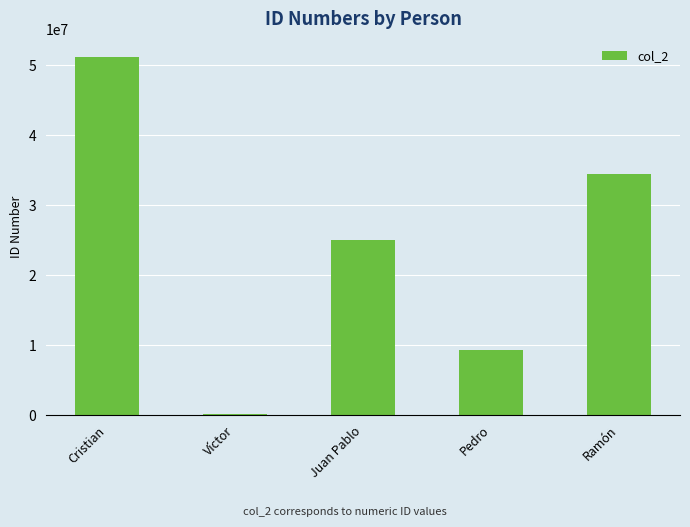

The value at Cristian is 51231621. True or false?

True